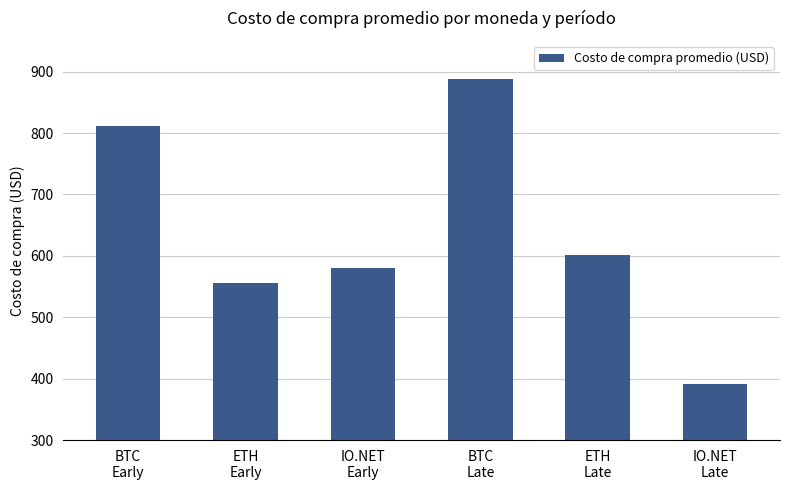

What is the value of the 2nd bar from the left?

556.3